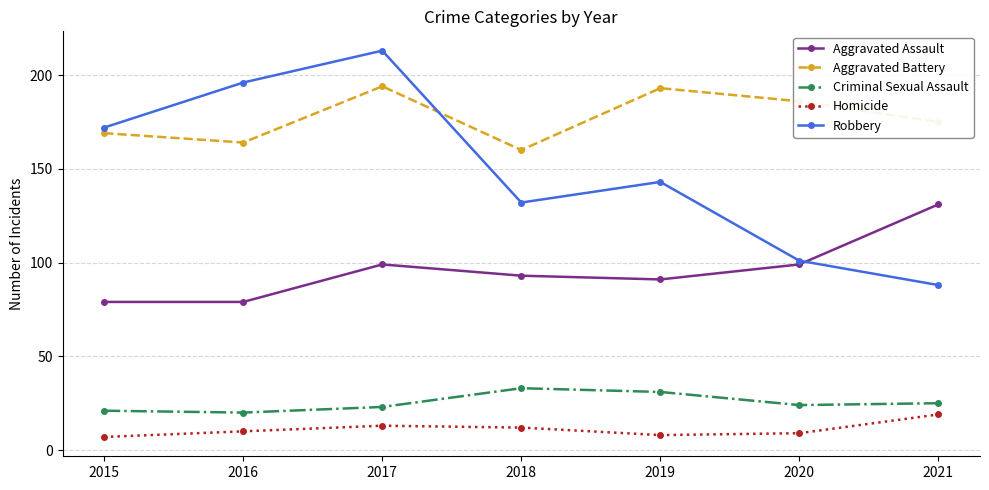

What is the maximum value shown in the chart?

213